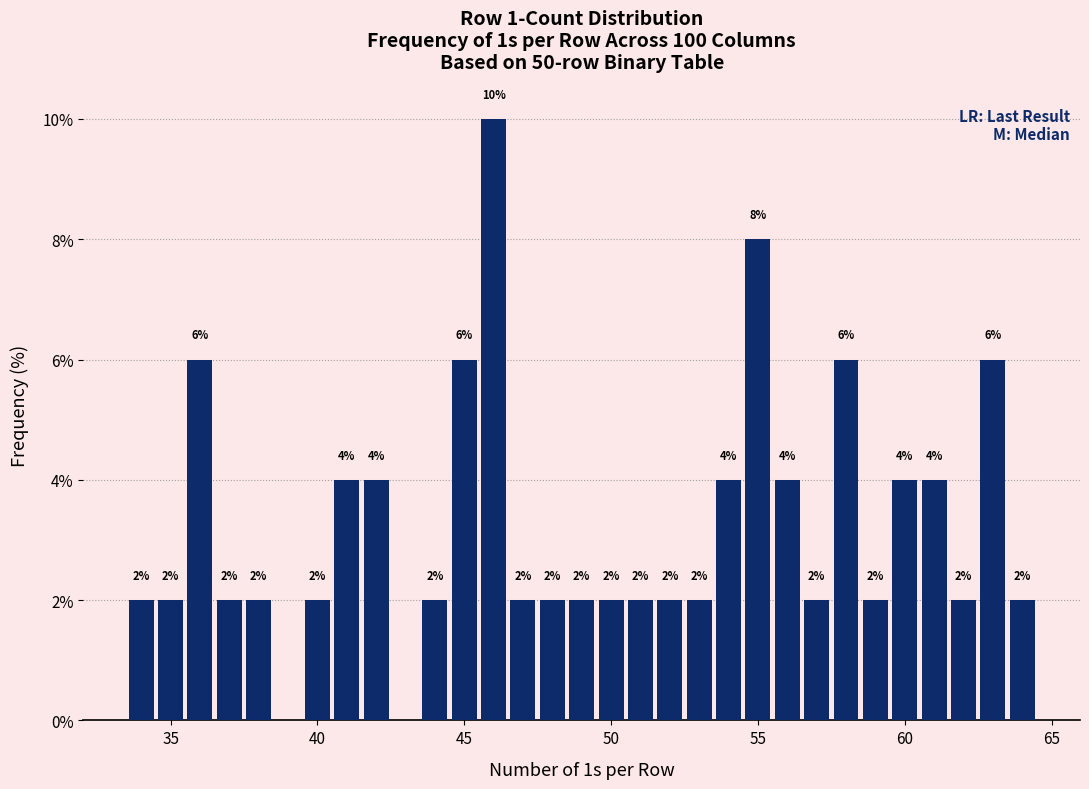

Around what value on the x-axis is the tallest bar? Give the approximate position of its centre, as read against the axis.

46.0